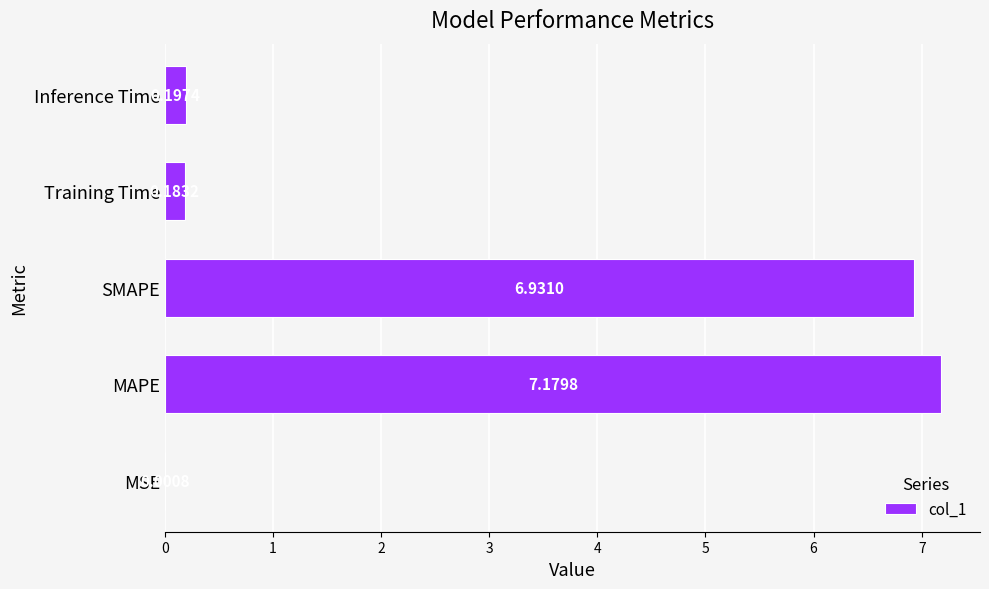

Which has a higher value, Training Time or MAPE?

MAPE